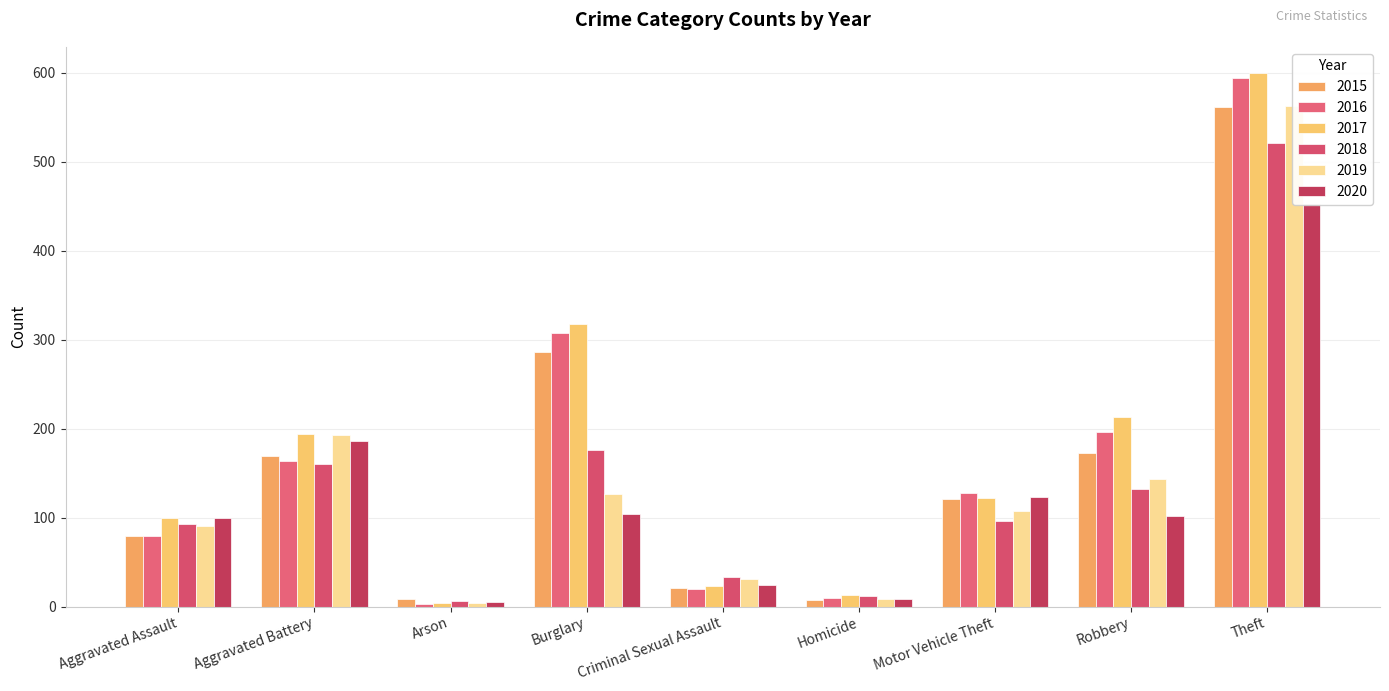

At how many categories does at least one series exceed 163?

4